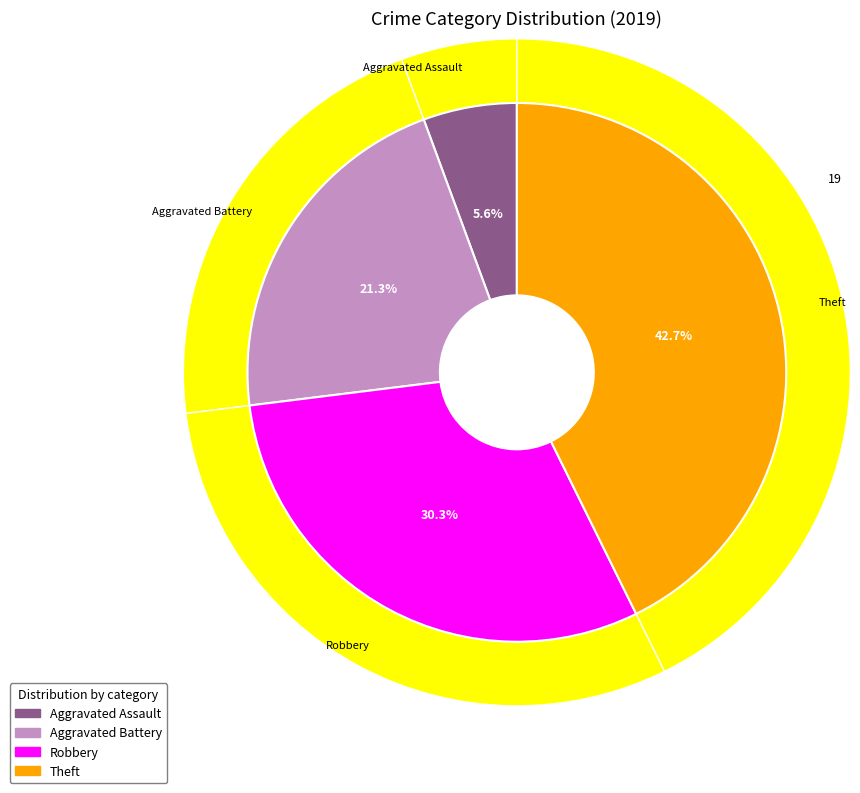

The Aggravated Assault slice represents 1% of the pie. True or false?

False